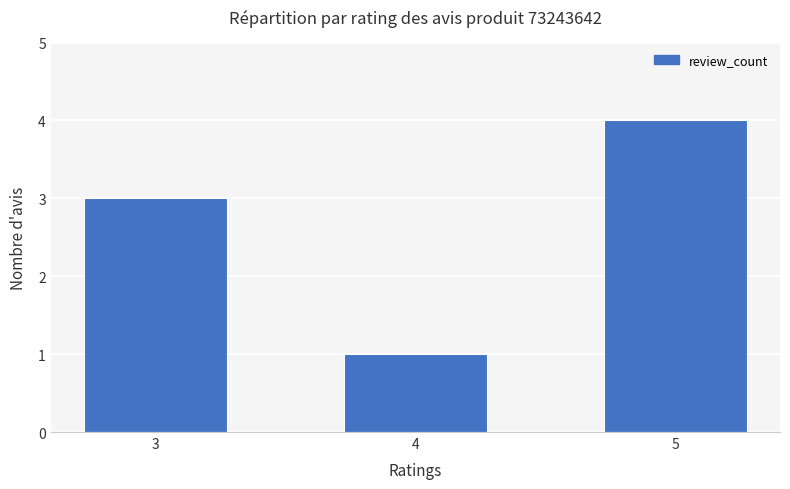

The value at 5 is 4. True or false?

True